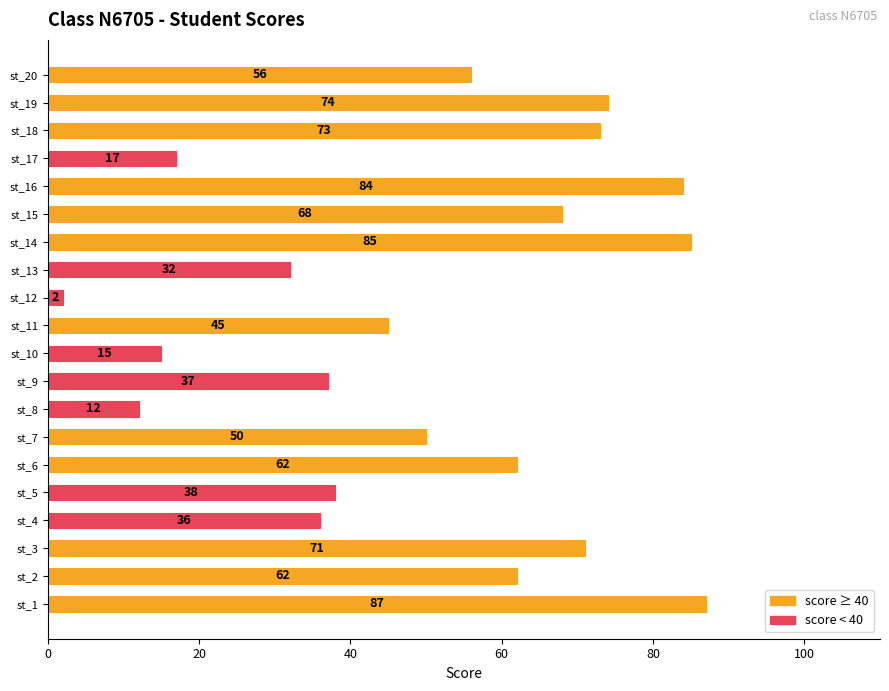

Which category has the lowest value across all series?

st_12